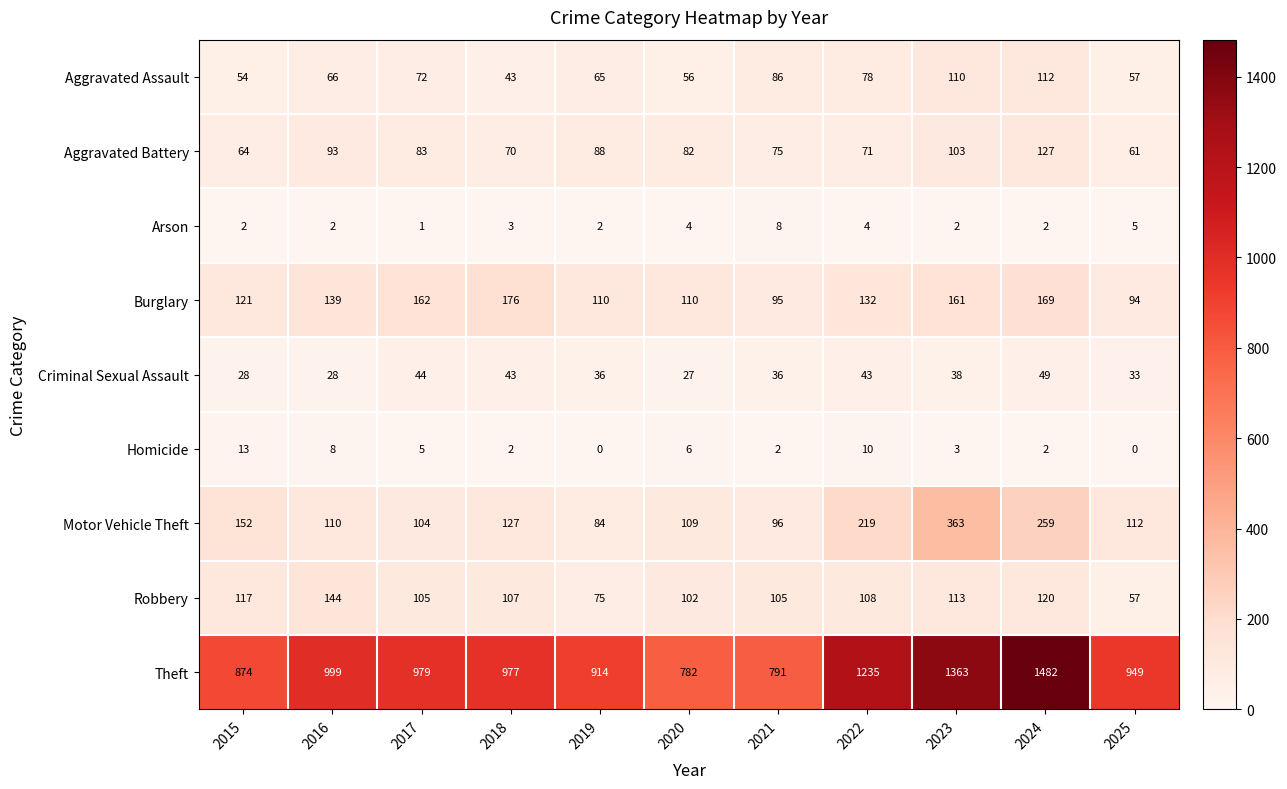

Is it true that Aggravated Battery equals 18 at 2018?

False